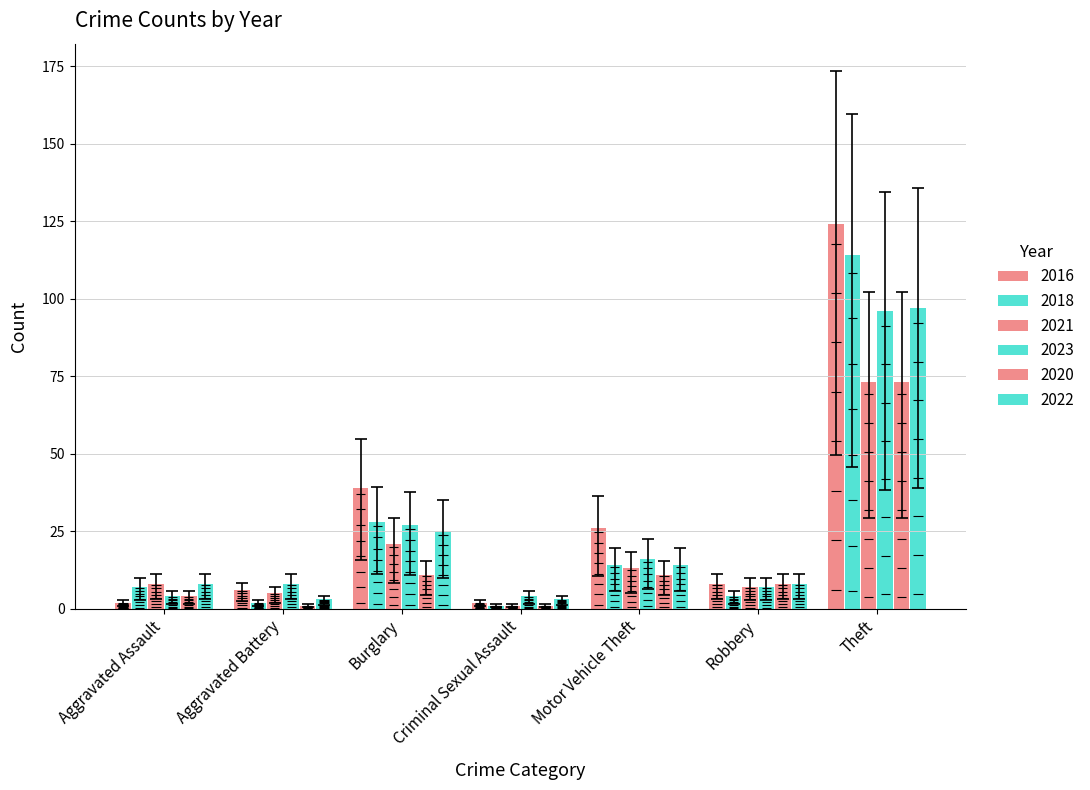

True or false: 2023 has a value of 46 at Burglary.

False